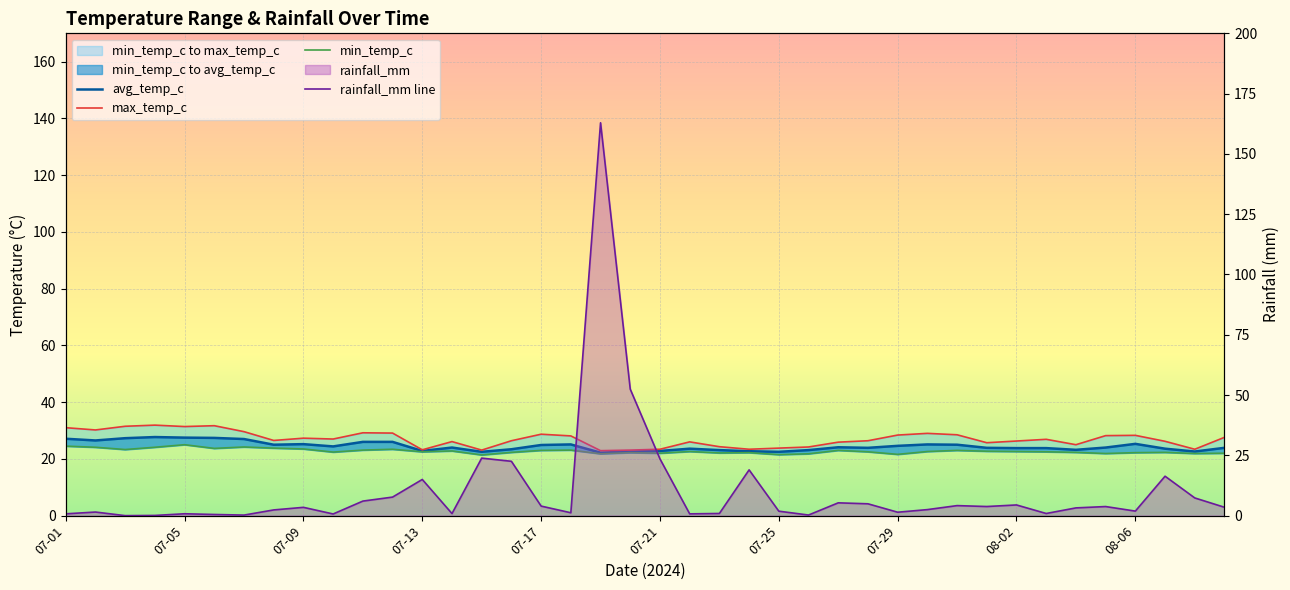

Reading left to right, transcribe all the data shown in this chart.

avg_temp_c: 27.1	26.5	27.3	27.7	27.5	27.4	27.0	25.0	25.2	24.4	26.0	26.0	22.8	24.0	22.5	23.4	24.9	25.1	22.2	22.6	22.8	23.6	23.1	22.7	22.5	23.1	24.1	23.9	24.6	25.1	25.0	23.9	23.8	23.8	23.2	24.0	25.3	23.6	22.6	23.9
max_temp_c: 31.0	30.2	31.5	31.9	31.4	31.7	29.6	26.5	27.3	27.0	29.2	29.1	23.2	26.1	23.1	26.4	28.7	28.1	22.9	23.1	23.4	26.0	24.3	23.4	23.8	24.2	25.9	26.4	28.4	29.0	28.5	25.7	26.3	26.9	25.0	28.2	28.3	26.2	23.4	27.6
min_temp_c: 24.5	24.1	23.3	24.1	25.0	23.7	24.2	23.8	23.5	22.4	23.1	23.4	22.5	22.8	21.4	22.3	23.0	23.1	21.8	22.2	22.0	22.6	22.1	22.2	21.5	21.8	23.0	22.5	21.6	22.6	23.0	22.7	22.6	22.5	22.3	21.9	22.2	22.3	21.9	22.0
rainfall_mm line: 0.8	1.5	0.0	0.1	0.8	0.5	0.2	2.4	3.4	0.7	6.0	7.7	15.0	0.8	23.9	22.5	4.0	1.2	162.9	52.4	23.5	0.7	0.9	19.0	1.9	0.2	5.3	4.9	1.4	2.5	4.2	3.8	4.4	0.9	3.2	3.8	1.9	16.4	7.3	3.5